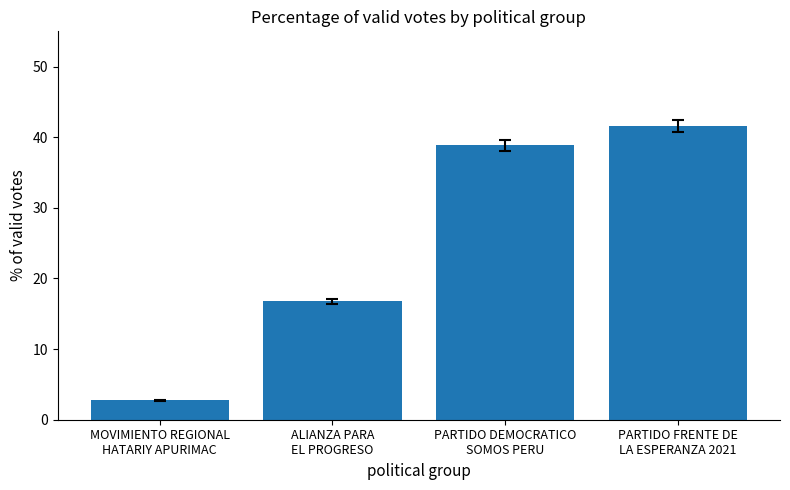

Reading right to left, list all the values displayed in this chart.

41.6	38.9	16.8	2.8